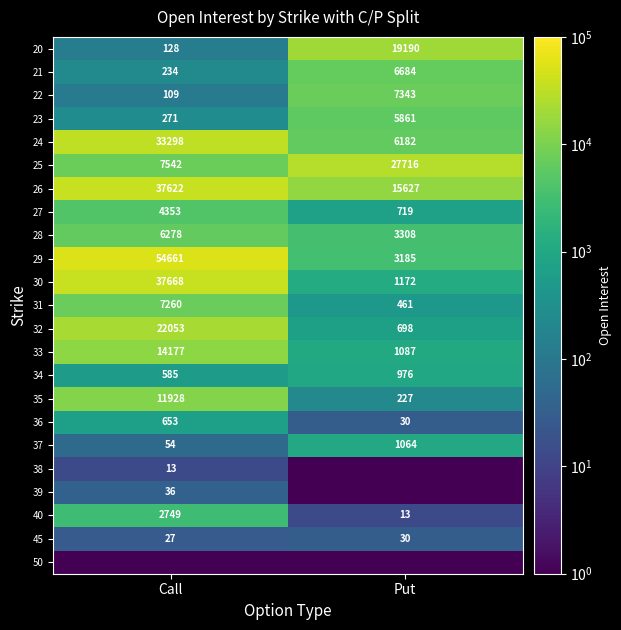

What is the average value of the 29 series?

28923.0